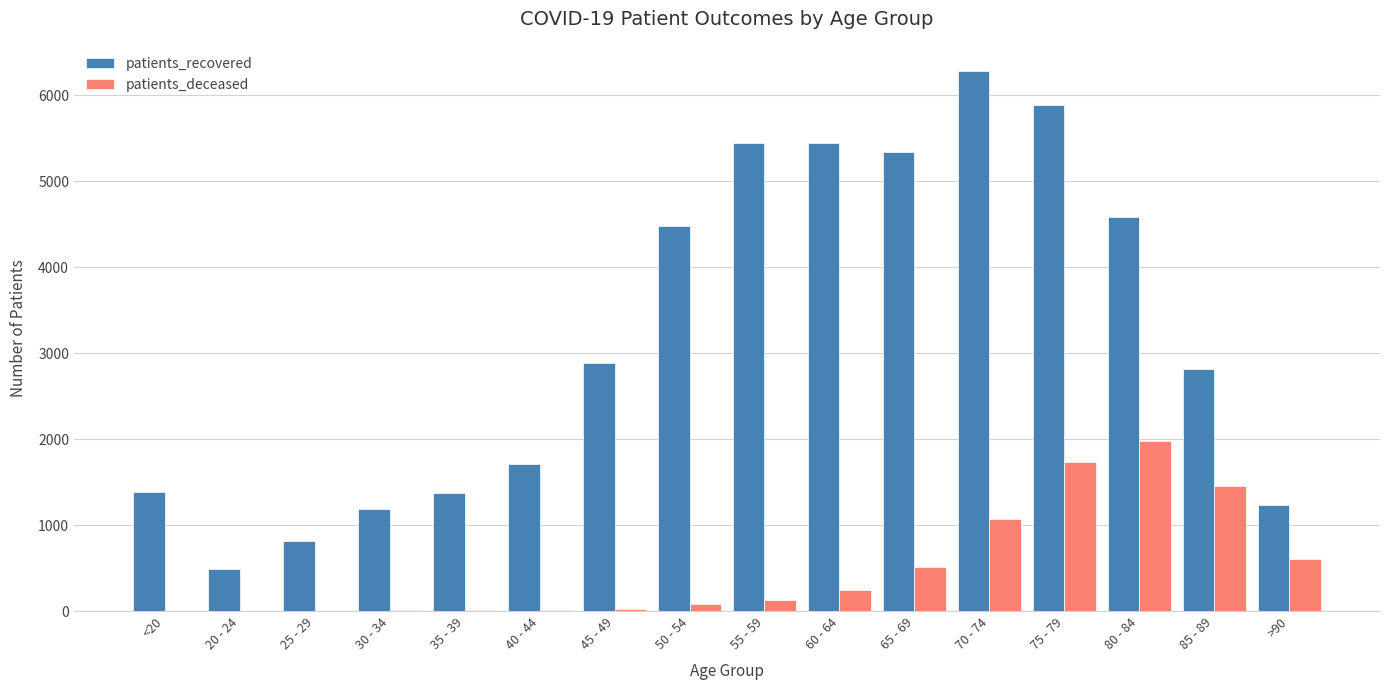

What is the sum of all patients_deceased values?

7869